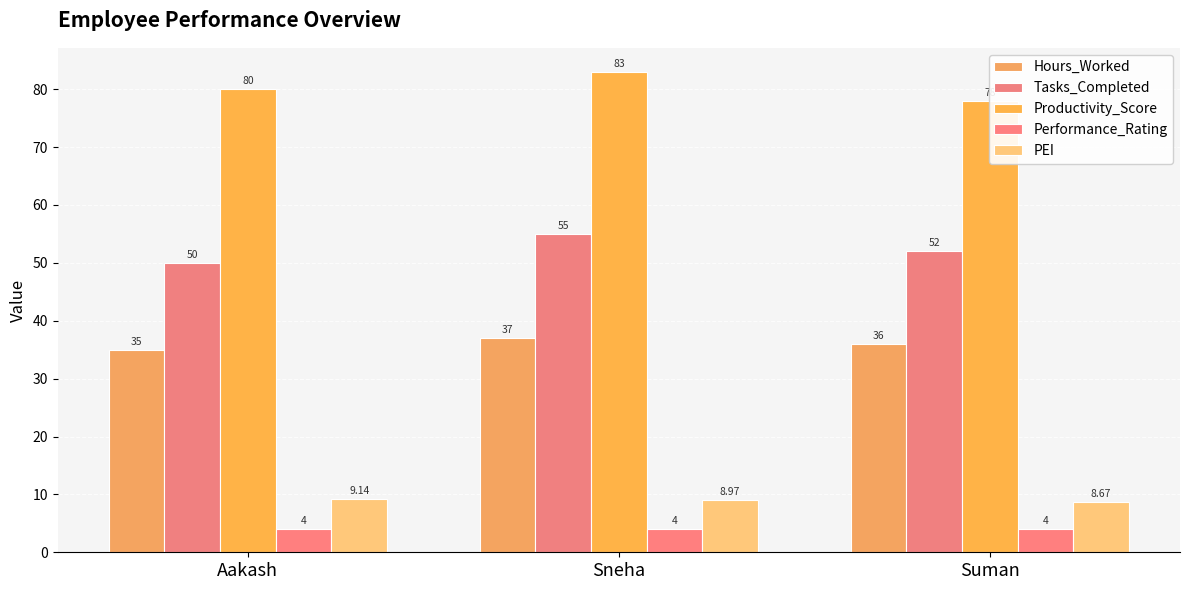

Between Sneha and Suman, which series saw the biggest shift?

Productivity_Score